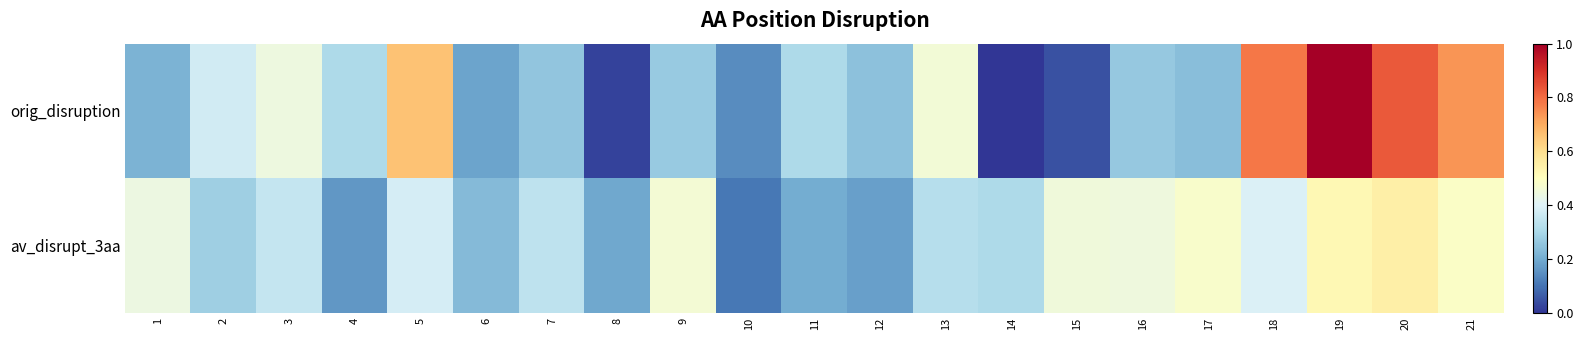

Between 5 and 6, which is larger?

5